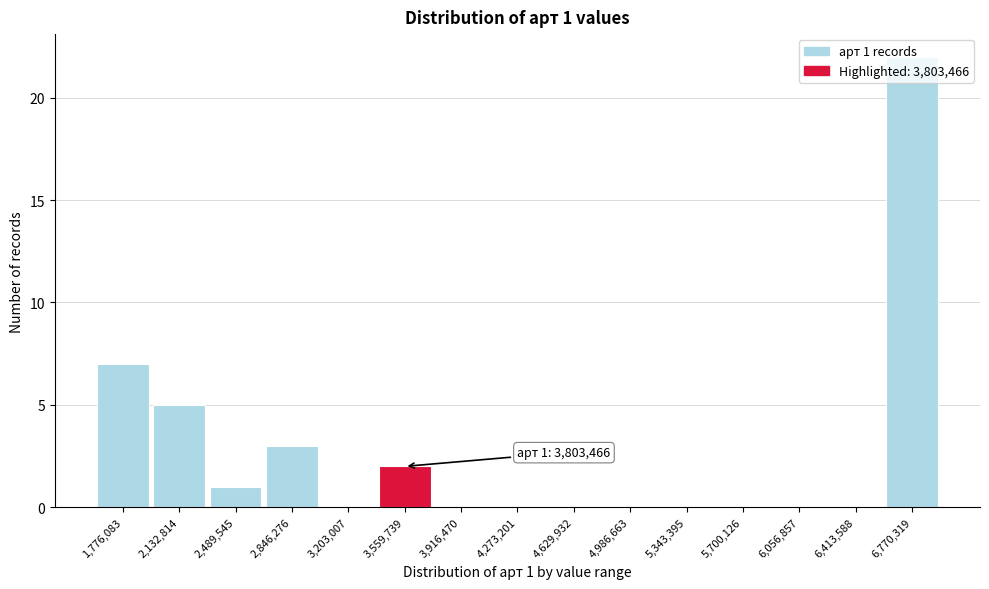

Which category has the highest value across all series?

6,770,319